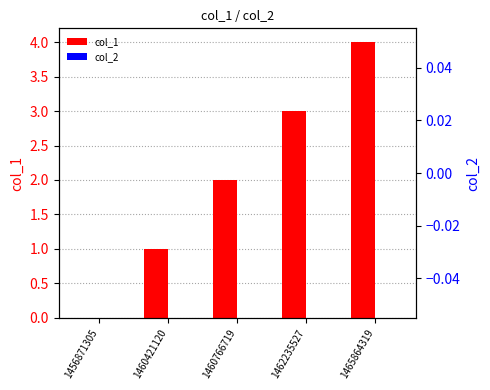

Which series has the largest total across all categories?

col_1